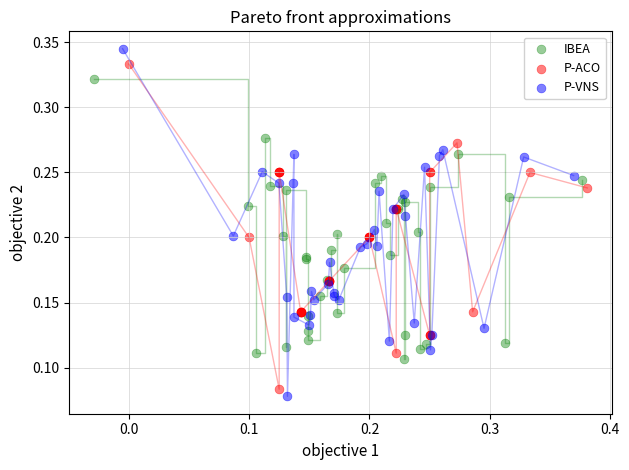

Which series contains the lowest Y value?

P-VNS